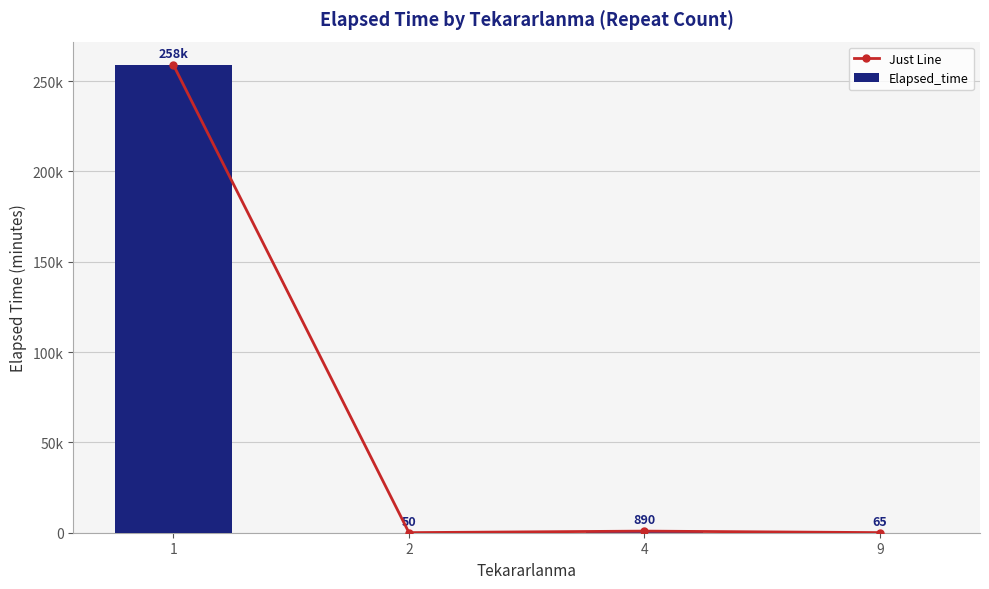

How many series are shown in this chart?

2